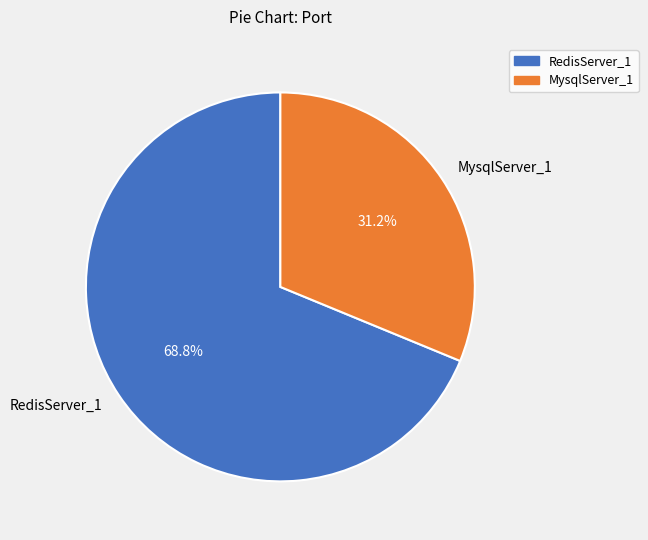

Which slice is the largest?

RedisServer_1